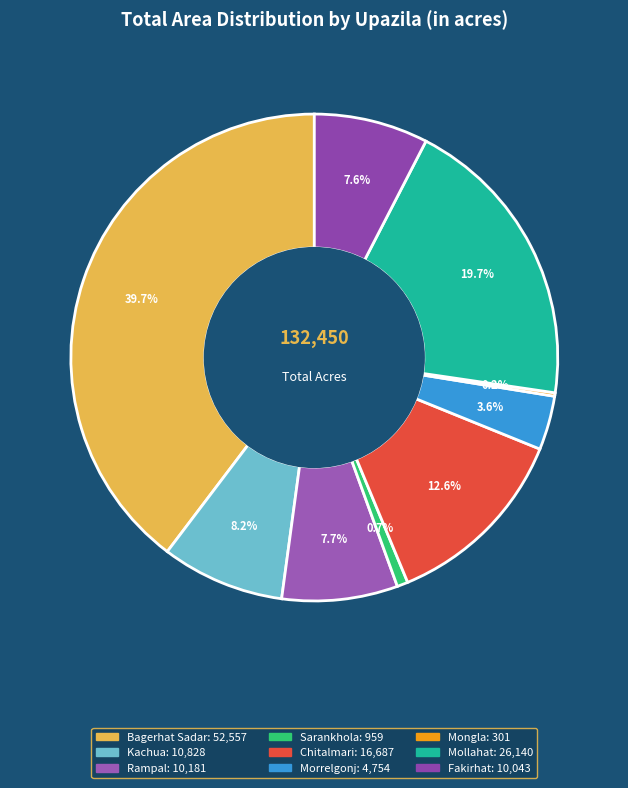

True or false: Morrelgonj accounts for 4% of the total.

True